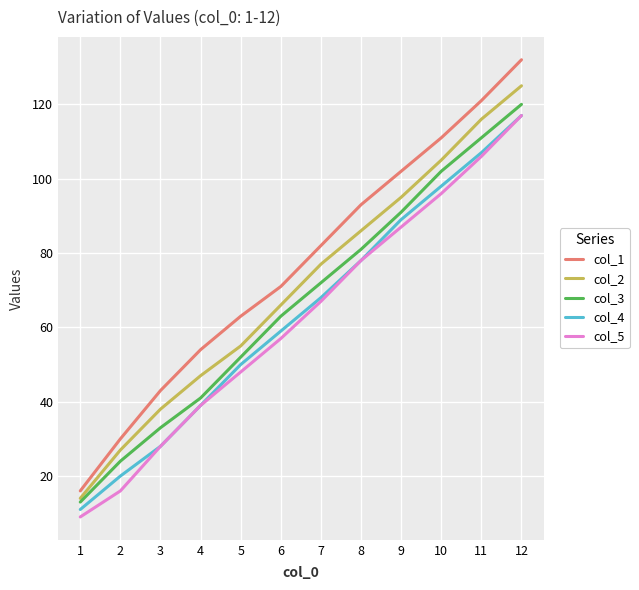

How many lines are shown in the chart?

5